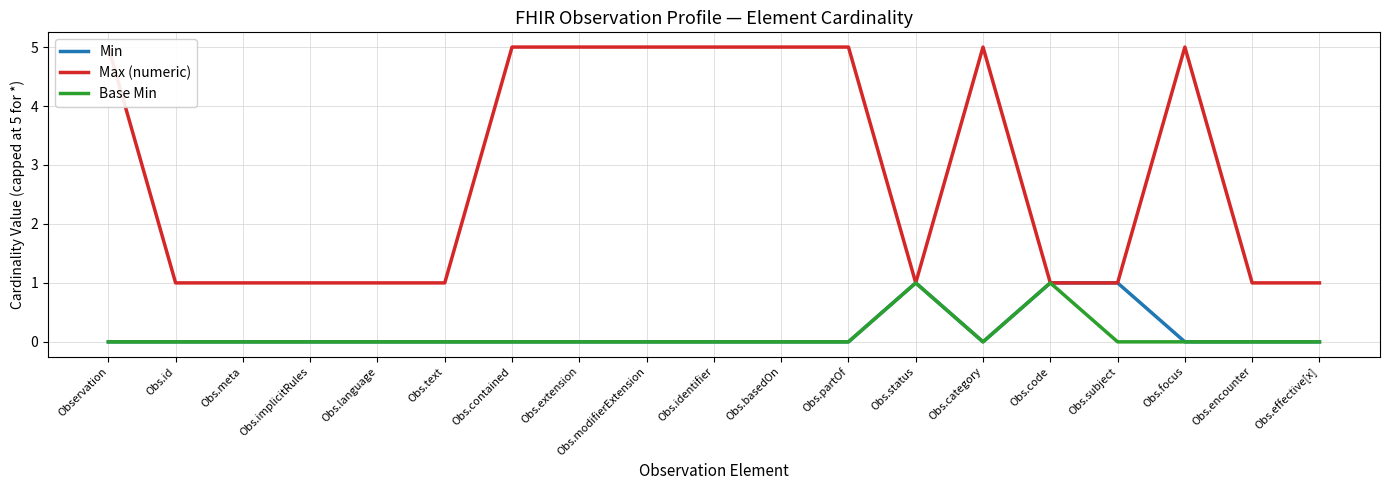

How many values in the Max (numeric) series exceed 1?

9